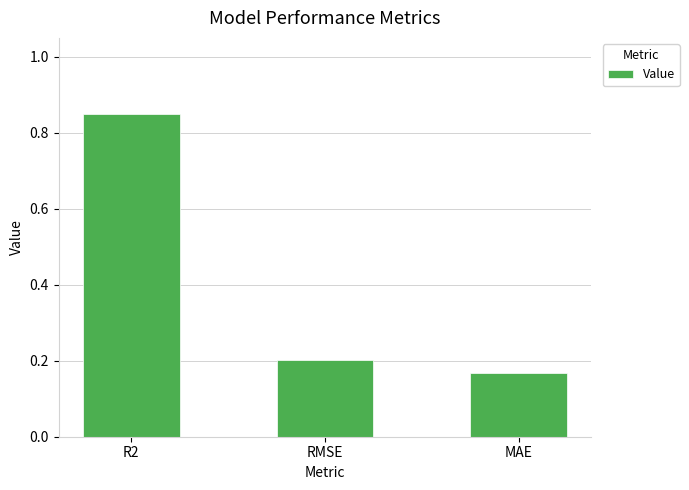

How many data points does each series have?

3